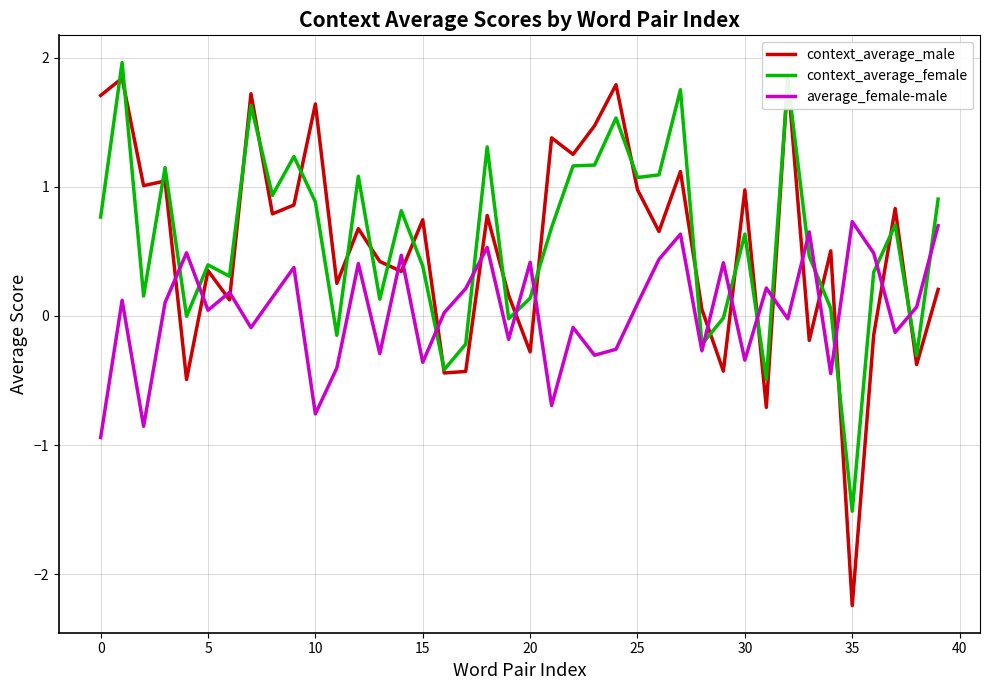

True or false: average_female-male and context_average_female intersect in this chart.

True